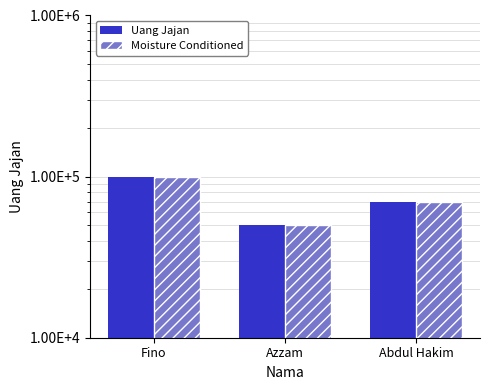

The Moisture Conditioned series shows 70000 at Abdul Hakim. True or false?

True